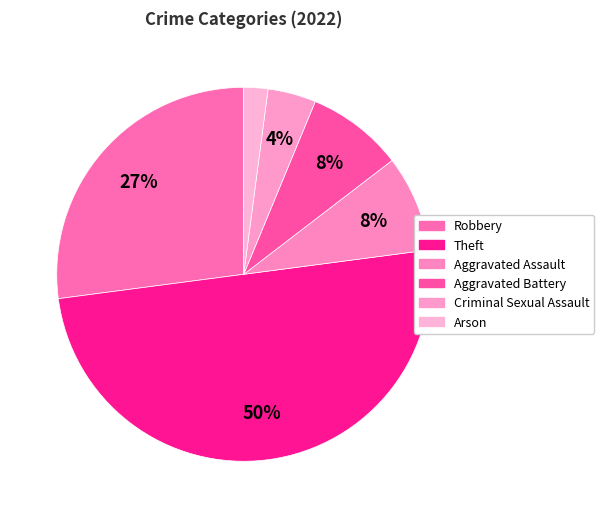

To the nearest percent, what is the average slice percentage?

17%